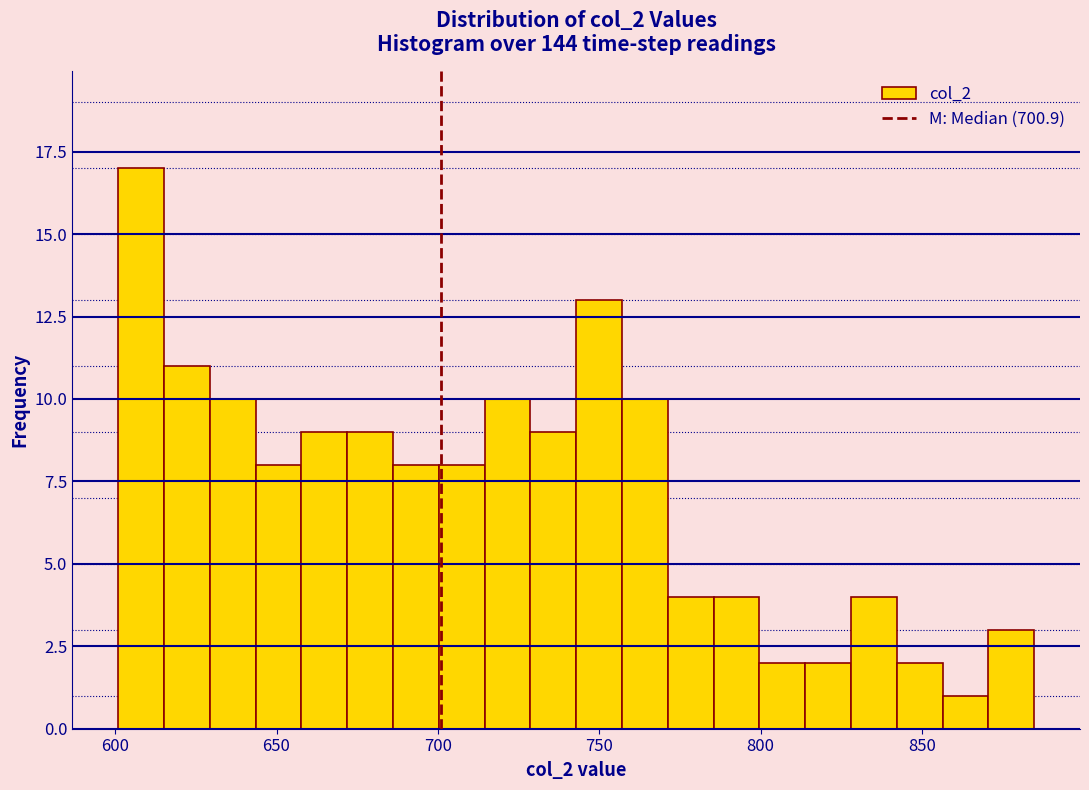

Around what value on the x-axis is the tallest bar? Give the approximate position of its centre, as read against the axis.

610